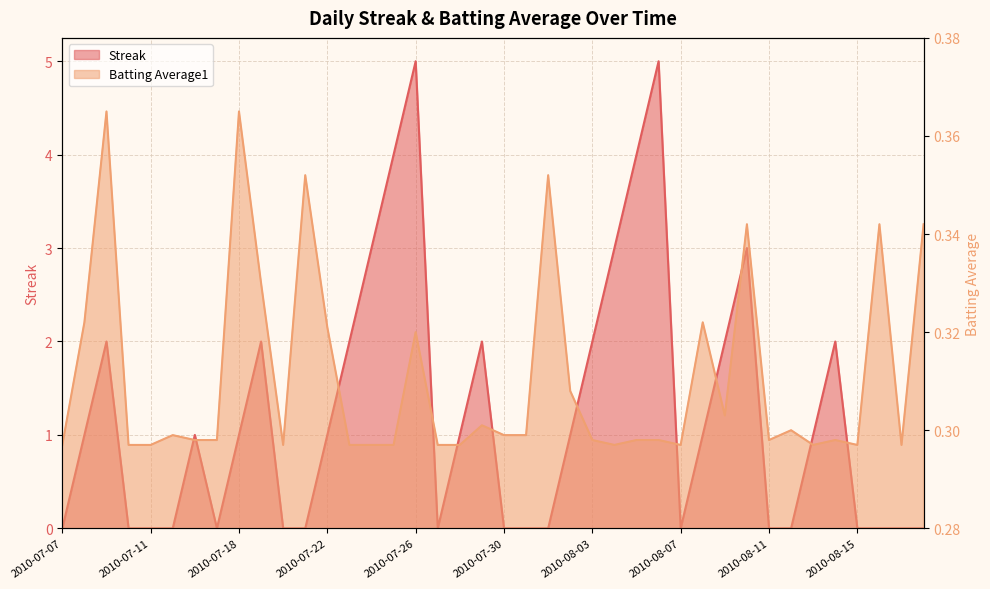

What is the sum of the Batting Average1 values at 2010-08-15 and 2010-07-20?

0.6